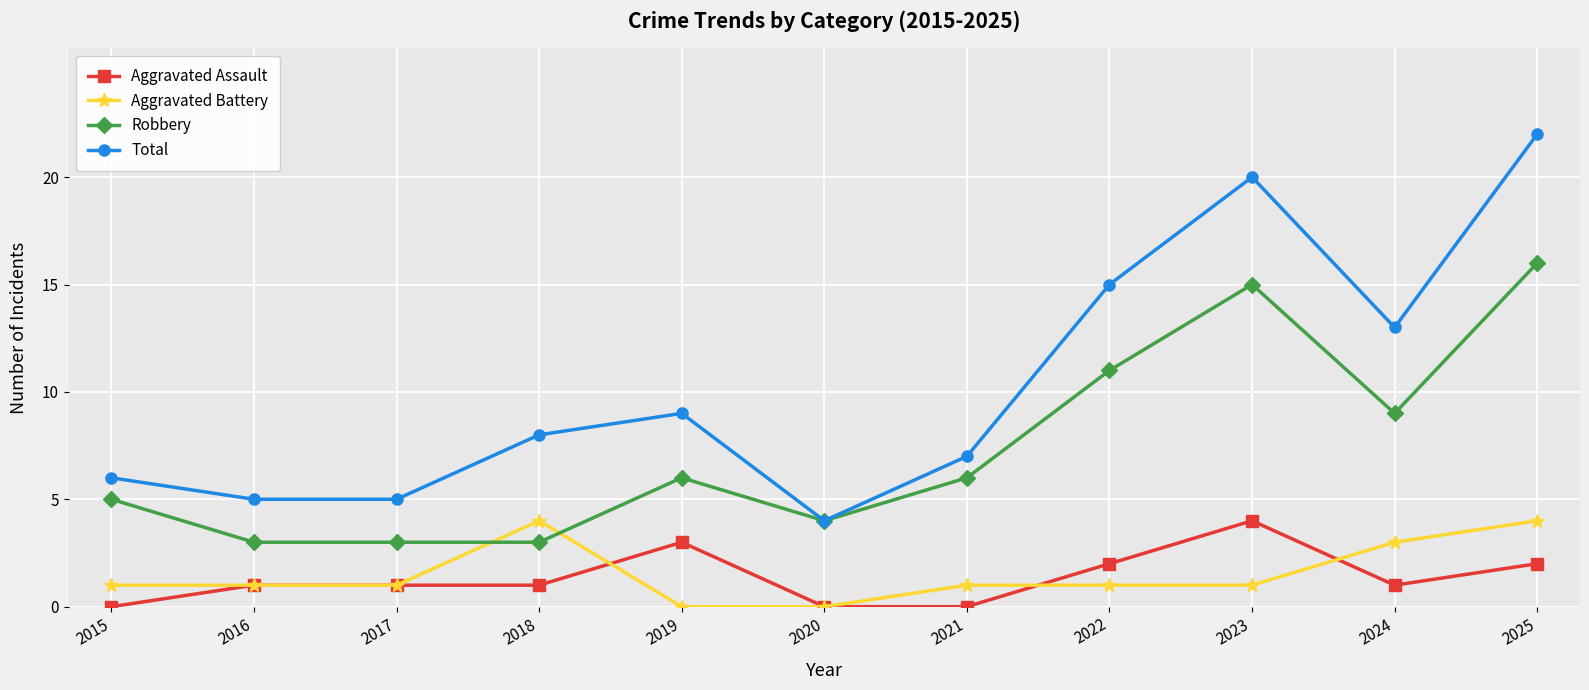

How many categories are shown in the chart?

11